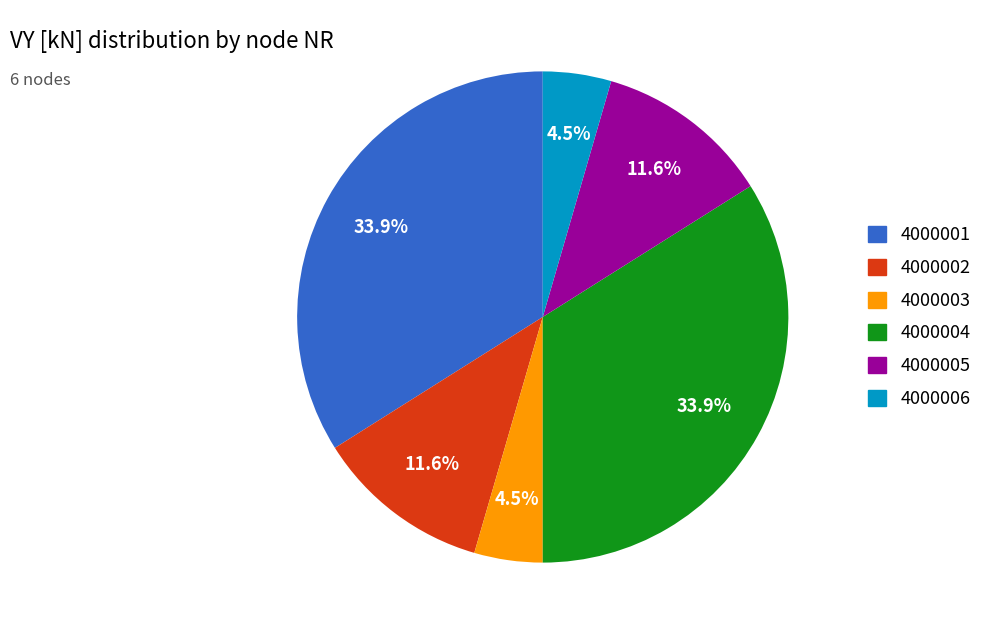

How many slices are in this pie chart?

6